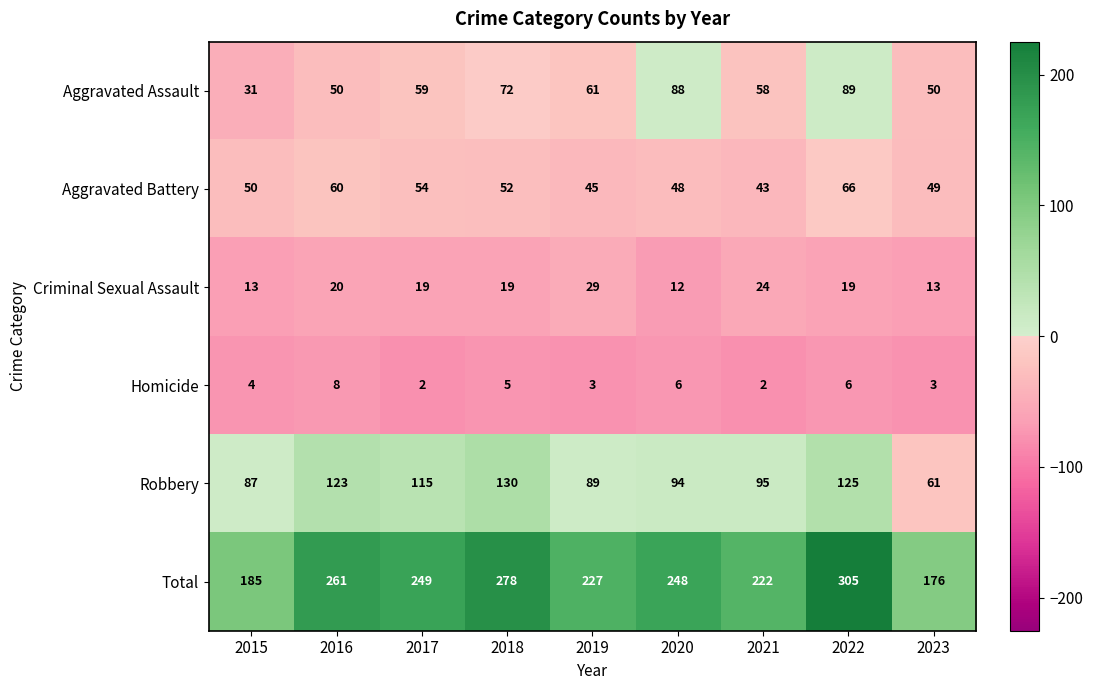

Which series has the widest spread of values?

Total